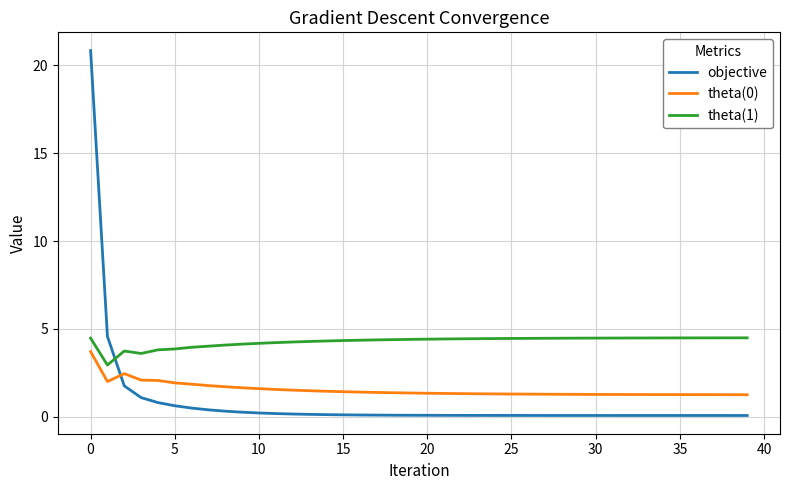

Which series has the largest range (max minus min)?

objective